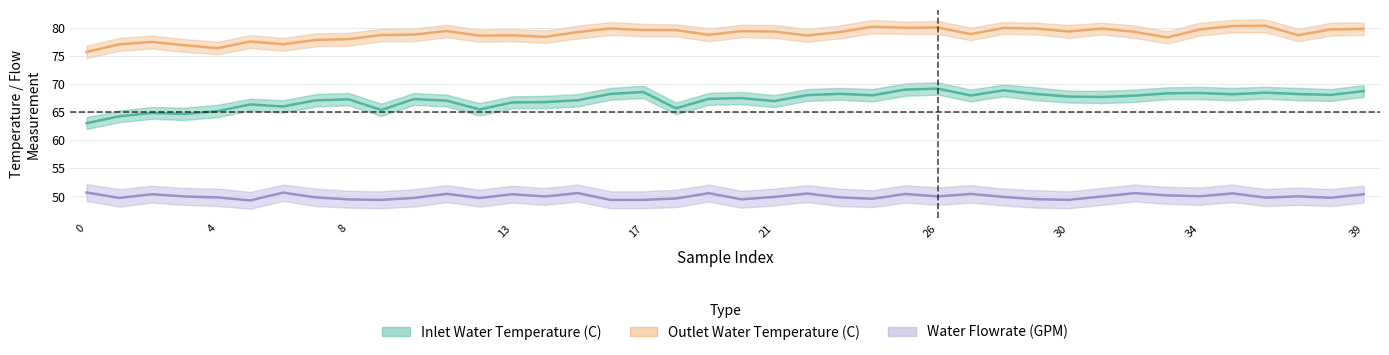

How many lines are shown in the chart?

3